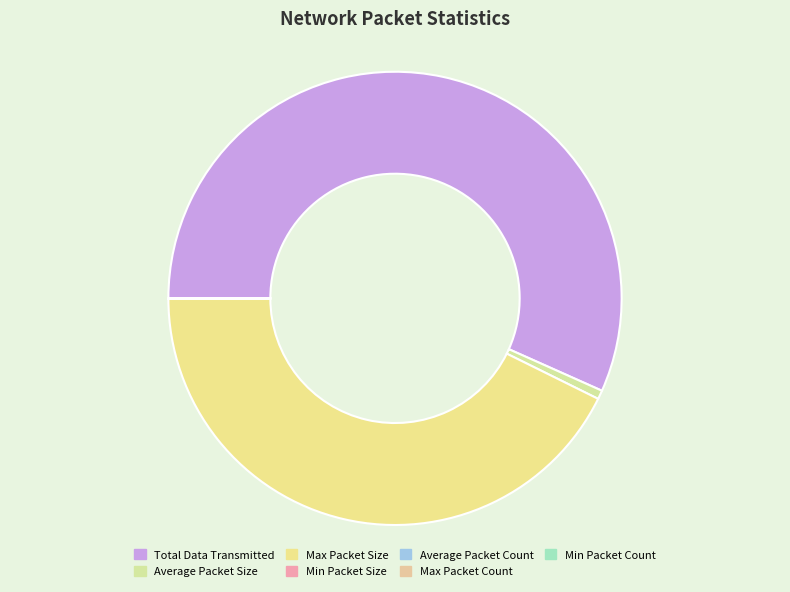

Which category has the smallest portion of the pie?

Min Packet Count